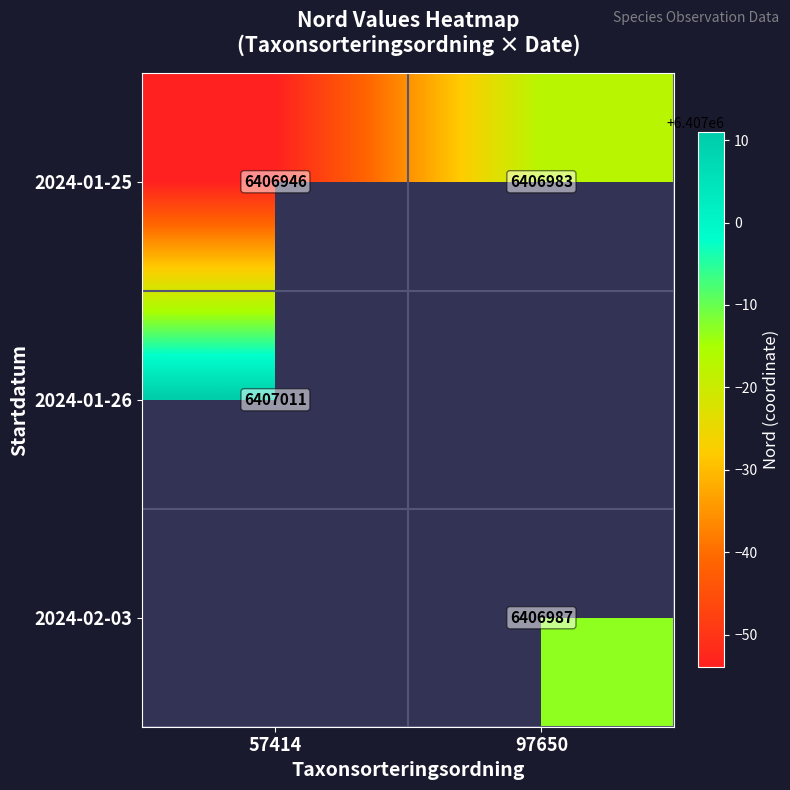

True or false: 2024-01-26 has a value of 2430195 at 57414.

False